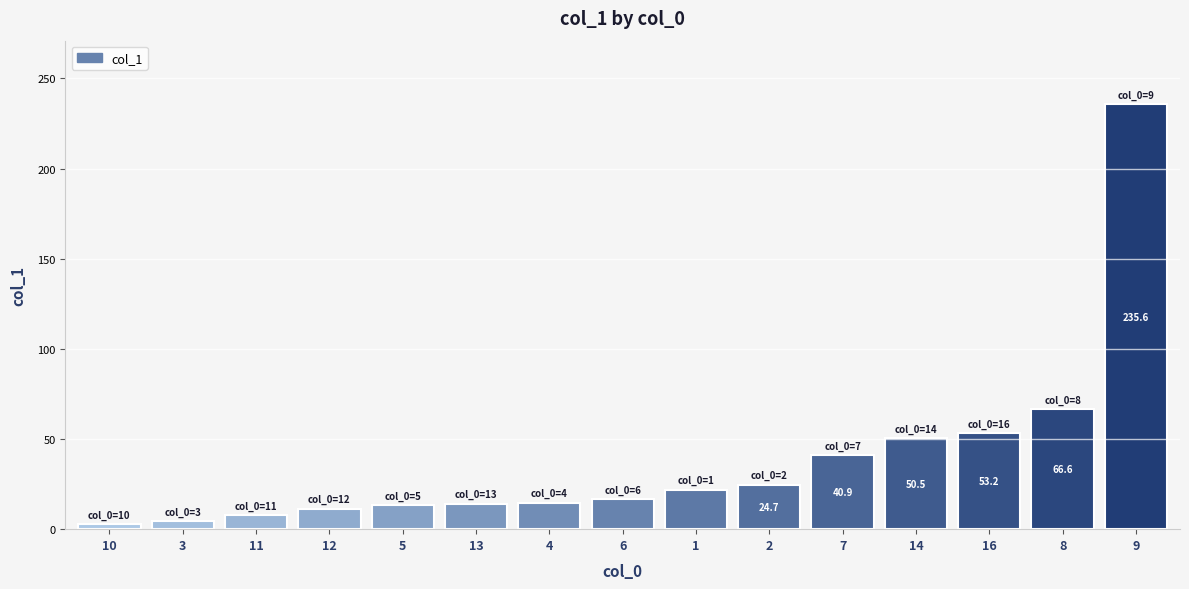

Where does the data first go above 16?

6